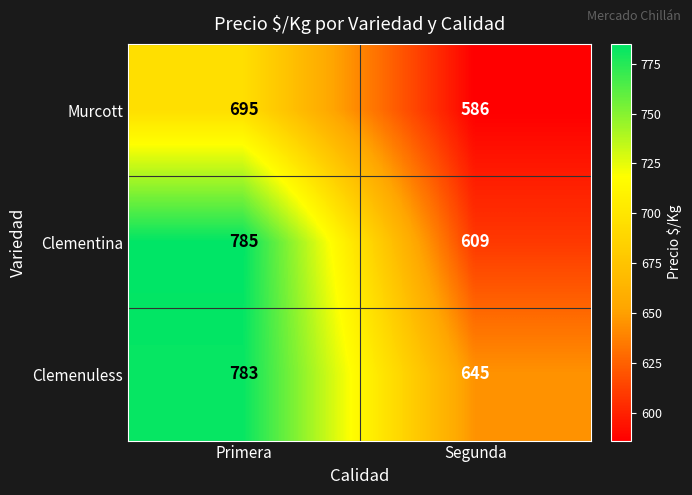

Reading left to right, transcribe all the data shown in this chart.

Murcott: 695	586
Clementina: 785	609
Clemenuless: 783	645